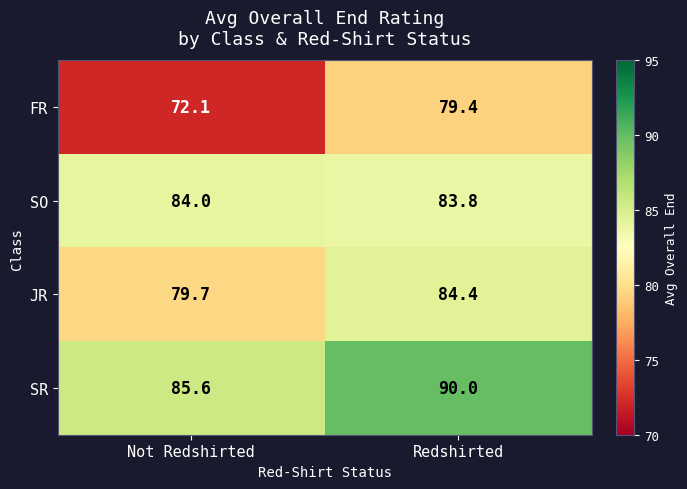

Is it true that SR equals 146.7 at Not Redshirted?

False